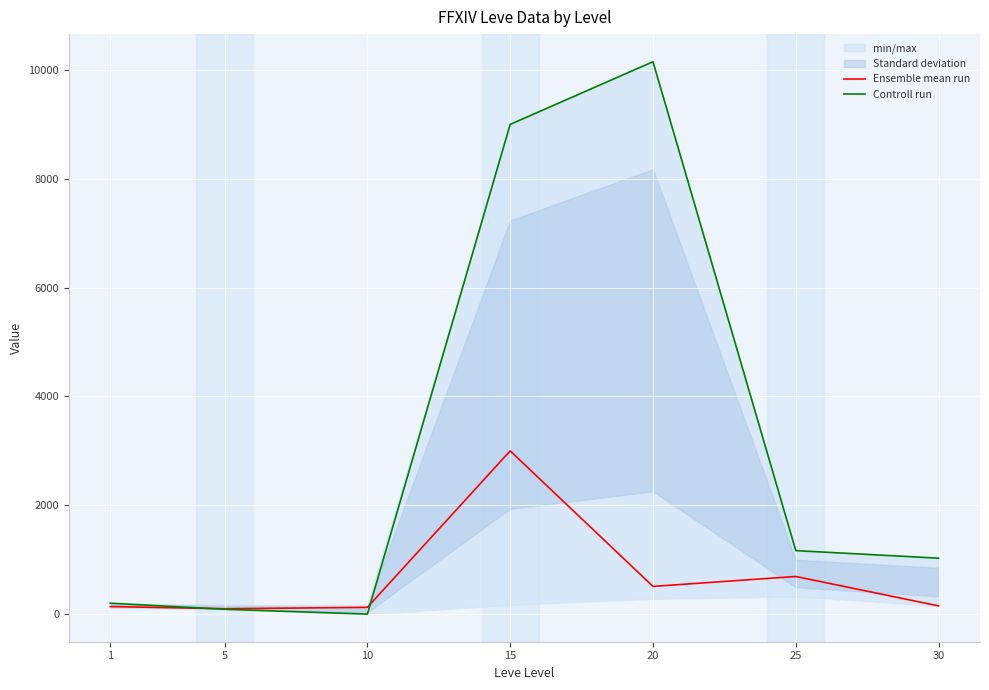

Reading left to right, extract all data points from this chart.

Ensemble mean run: 139.2	98.8	124.2	3000.0	509.3	691.5	150.5
Controll run: 200.0	88.7	0.0	9000.0	10151.5	1166.6	1027.7